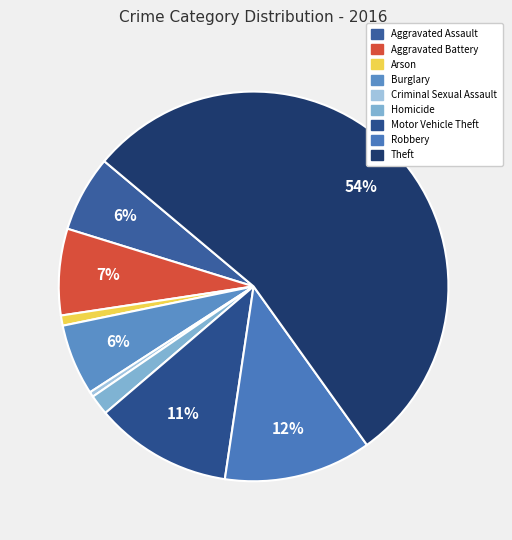

Which category has the smallest portion of the pie?

Criminal Sexual Assault